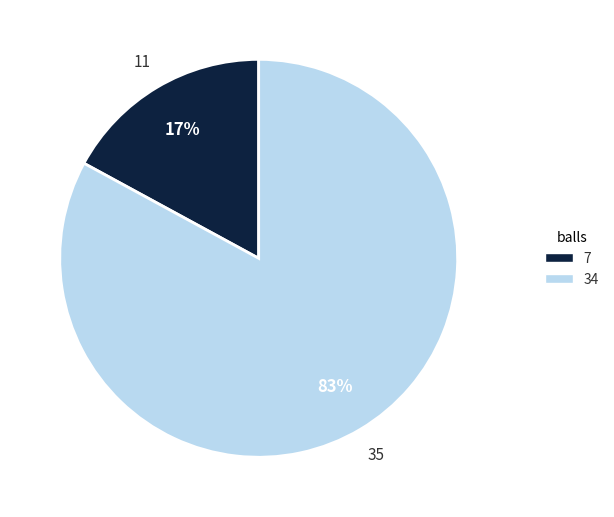

What is the ratio of the value at 35 to the value at 11?

4.9